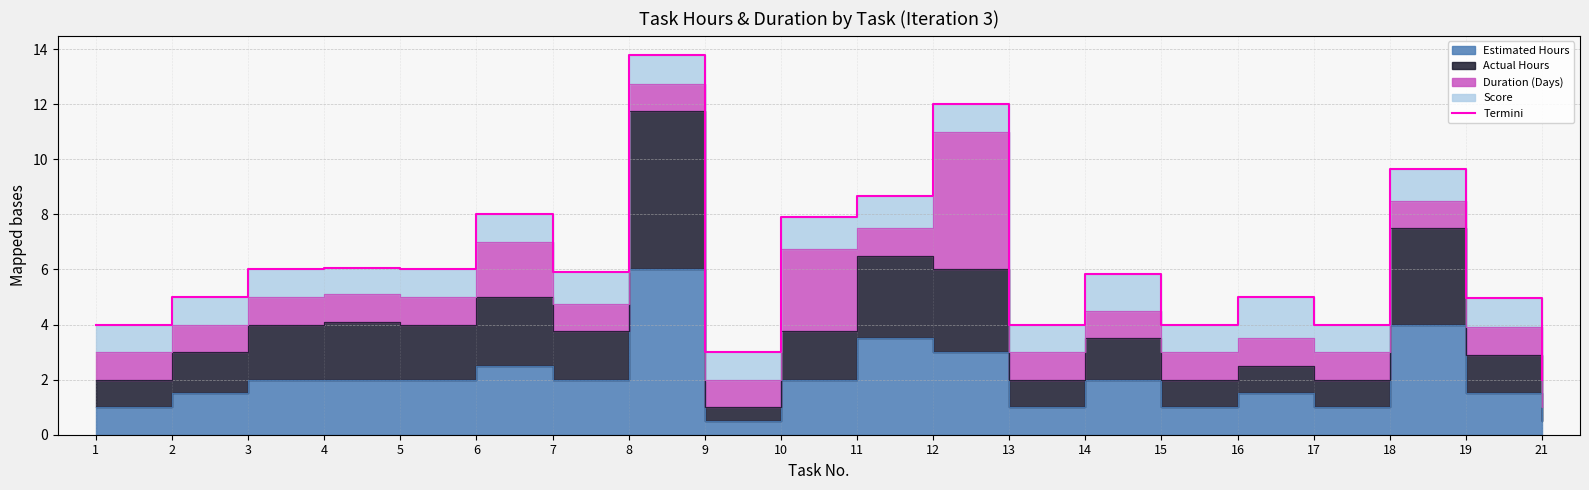

Approximately how many times larger is the value at 9 compared to 11?

0.3